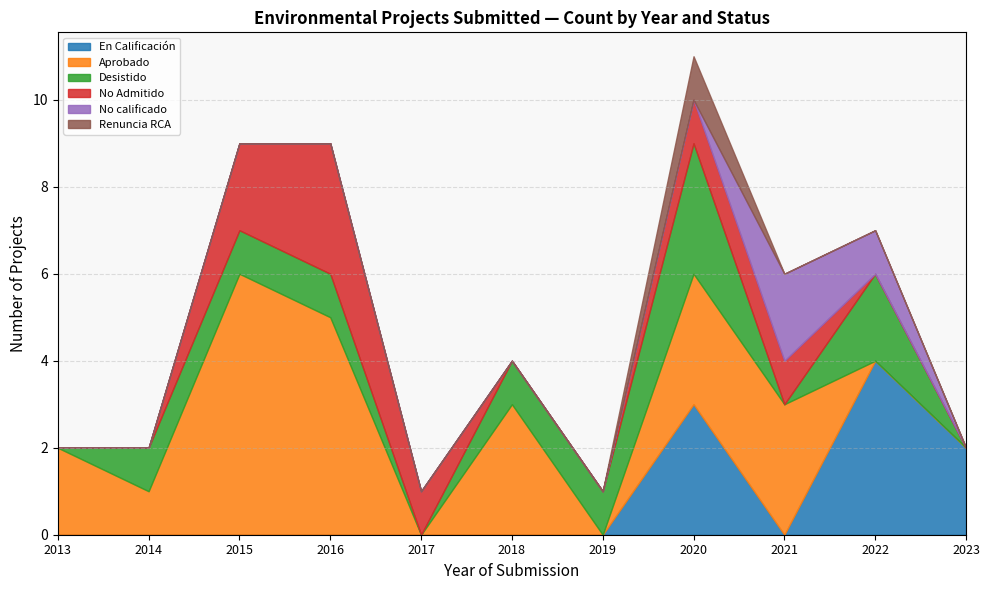

What is the highest value of the En Calificación series?

4